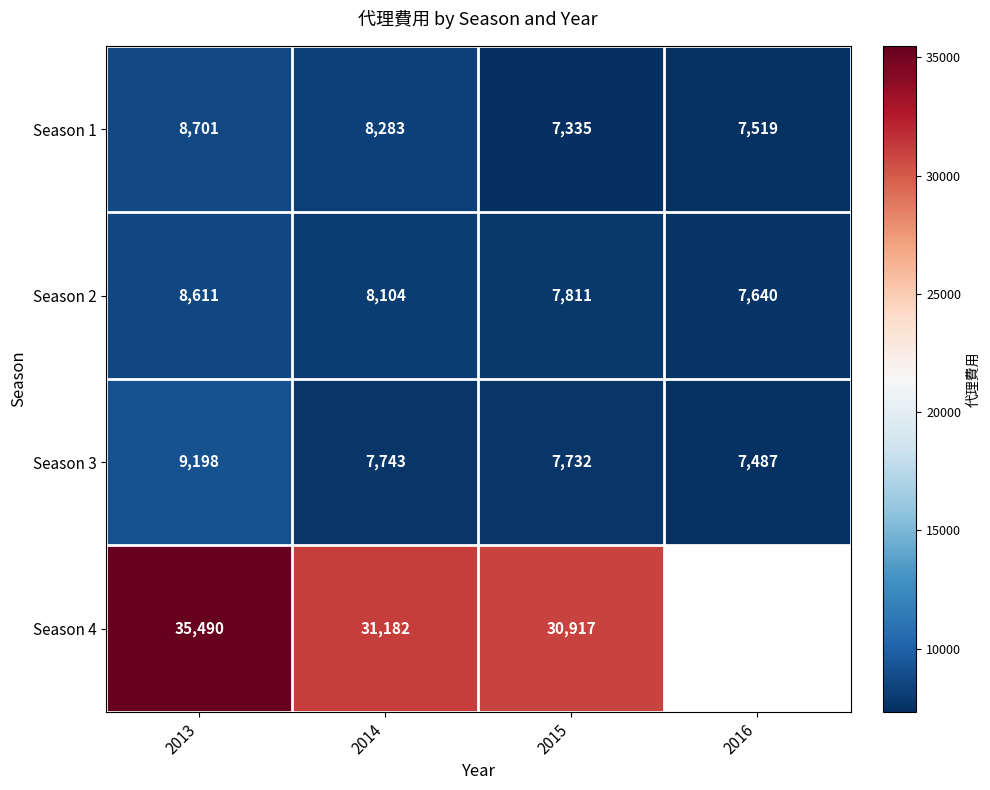

What is the highest value of the Season 3 series?

9198